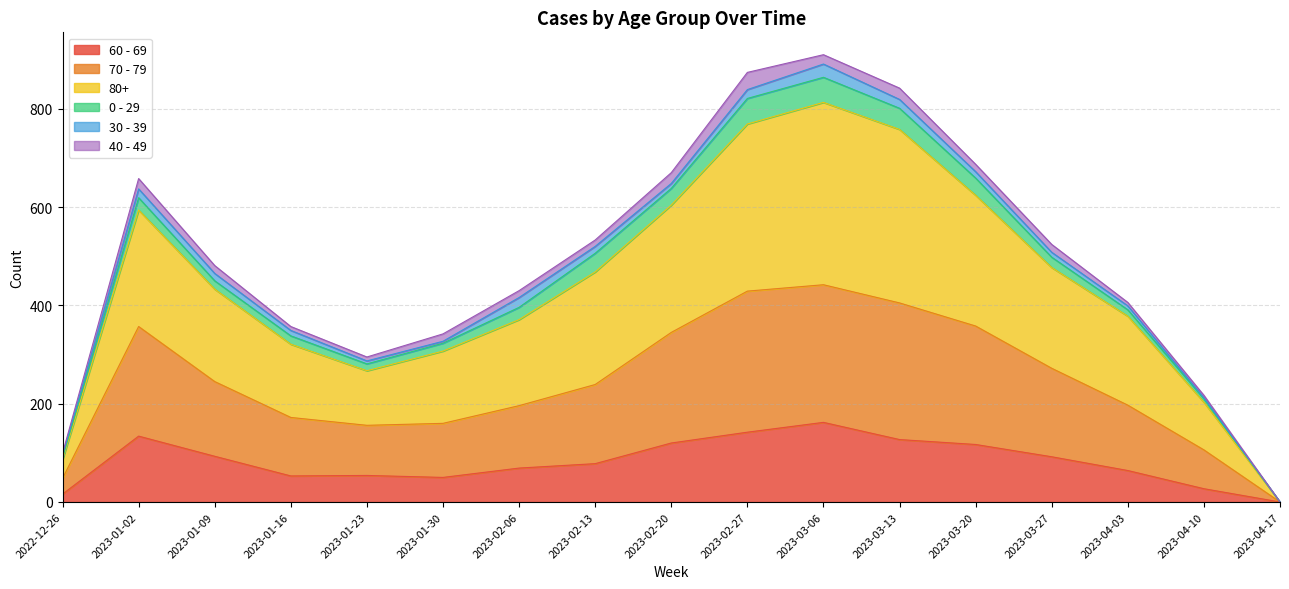

True or false: 60 - 69 has a value of 16 at 2022-12-26.

True